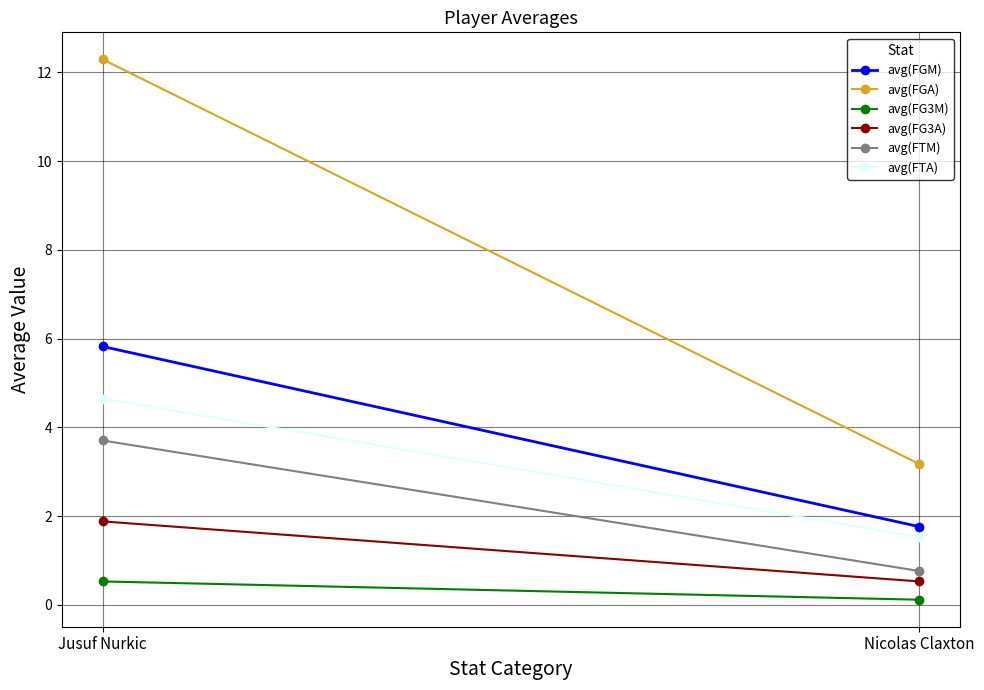

Between Jusuf Nurkic and Nicolas Claxton, which is larger?

Jusuf Nurkic